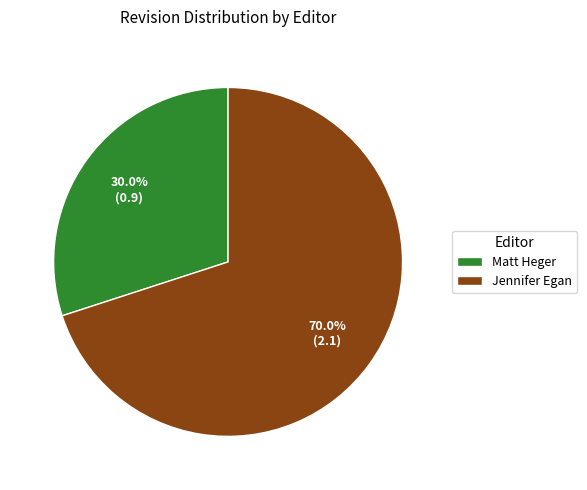

To the nearest percent, what is the difference between the Matt Heger and Jennifer Egan slice percentages?

40%